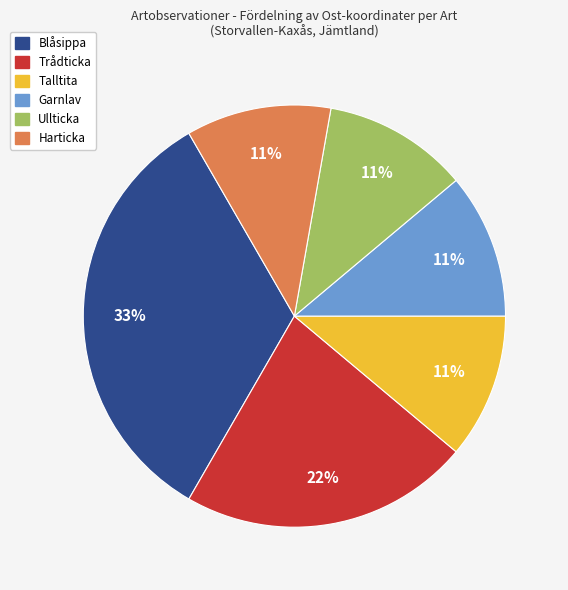

To the nearest percent, what is the average slice percentage?

17%